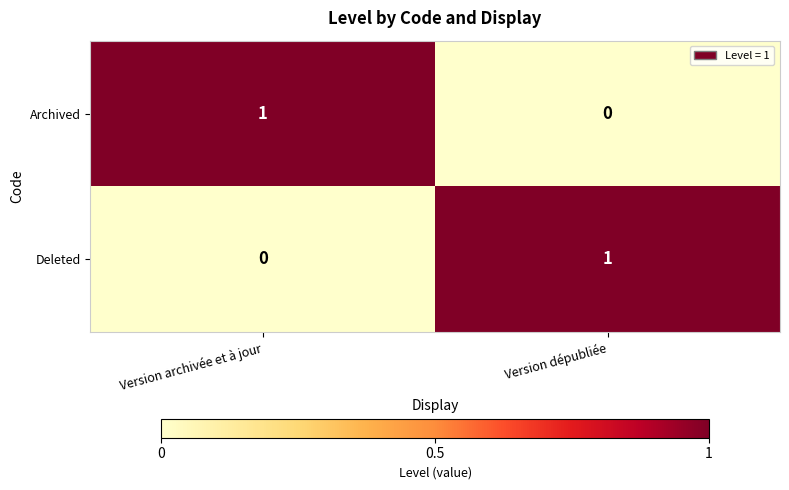

What is the difference between the highest and lowest values at Version archivée et à jour?

1